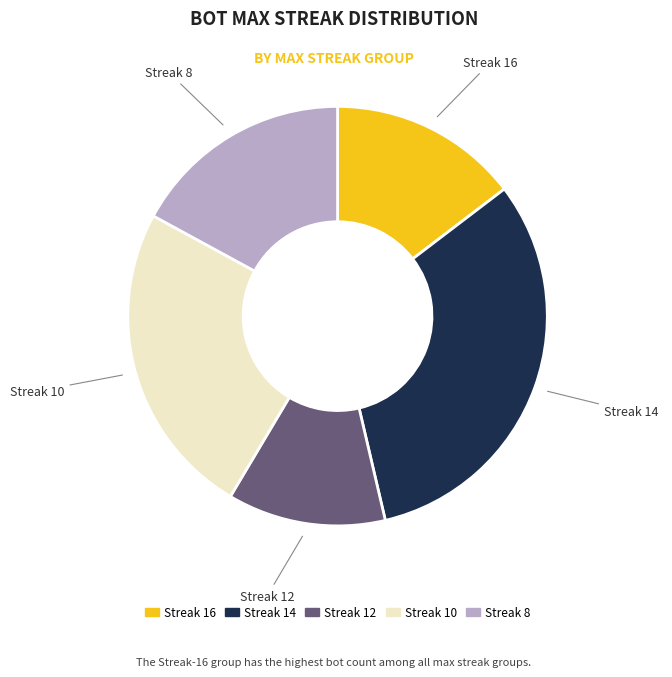

Is there a majority slice in this chart?

No